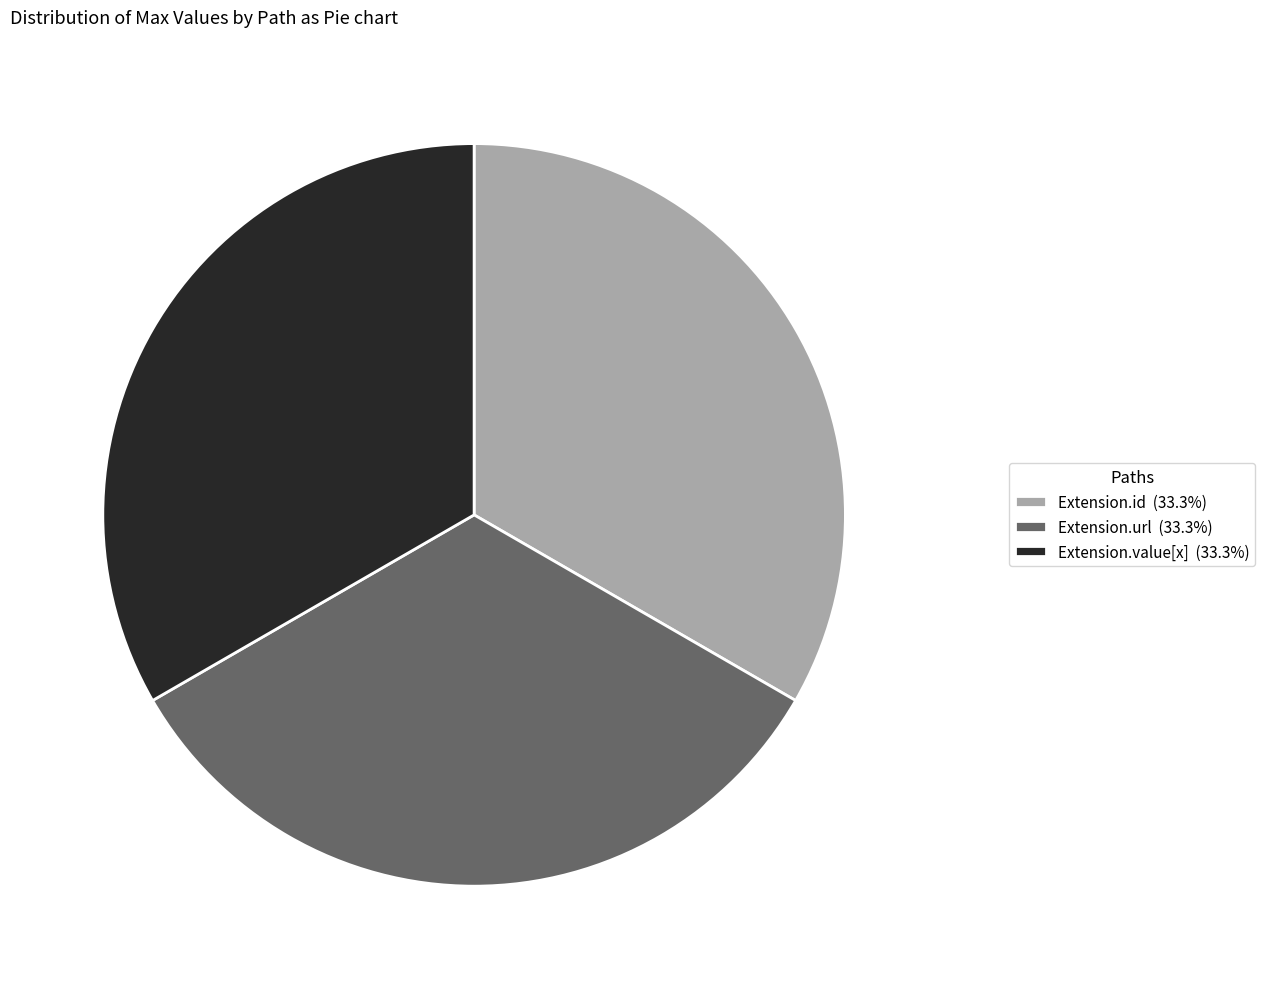

Approximately how many times larger is the value at Extension.value[x] (33.3%) compared to Extension.id (33.3%)?

1.0